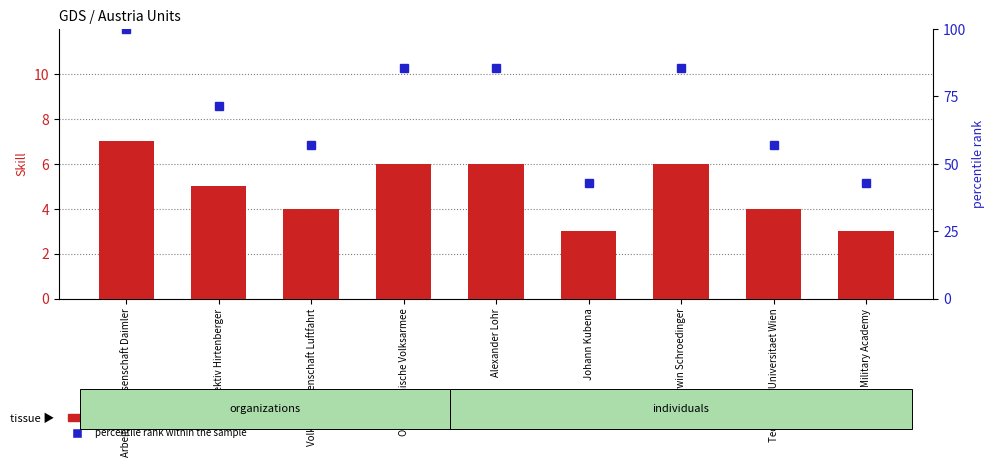

Between Oestereichische Volksarmee and Kollektiv Hirtenberger, which is larger?

Oestereichische Volksarmee